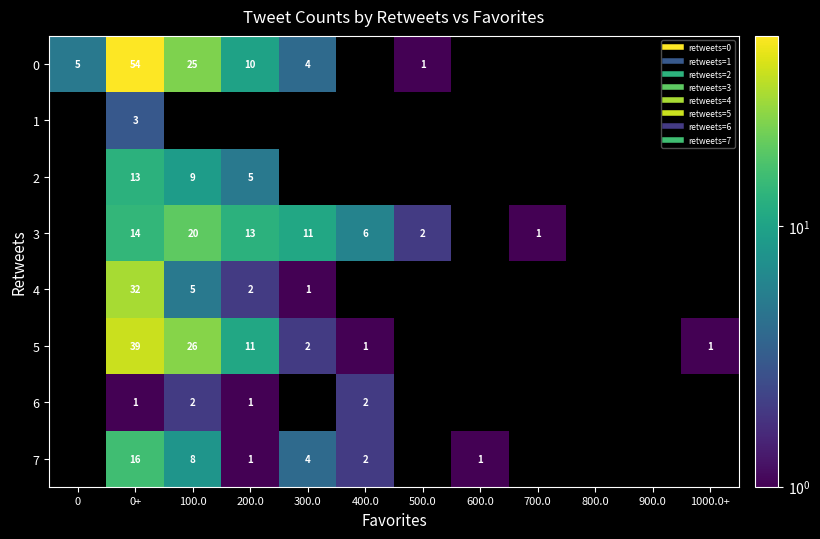

What is the sum of the row_7 values at 500.0 and 100.0?

8